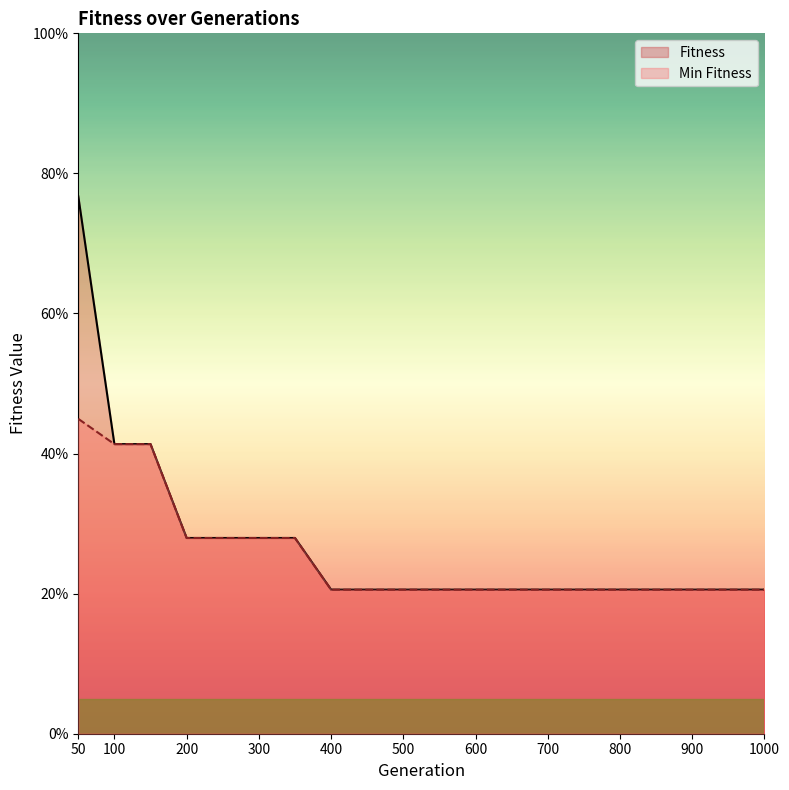

Which series has the largest total across all categories?

Fitness